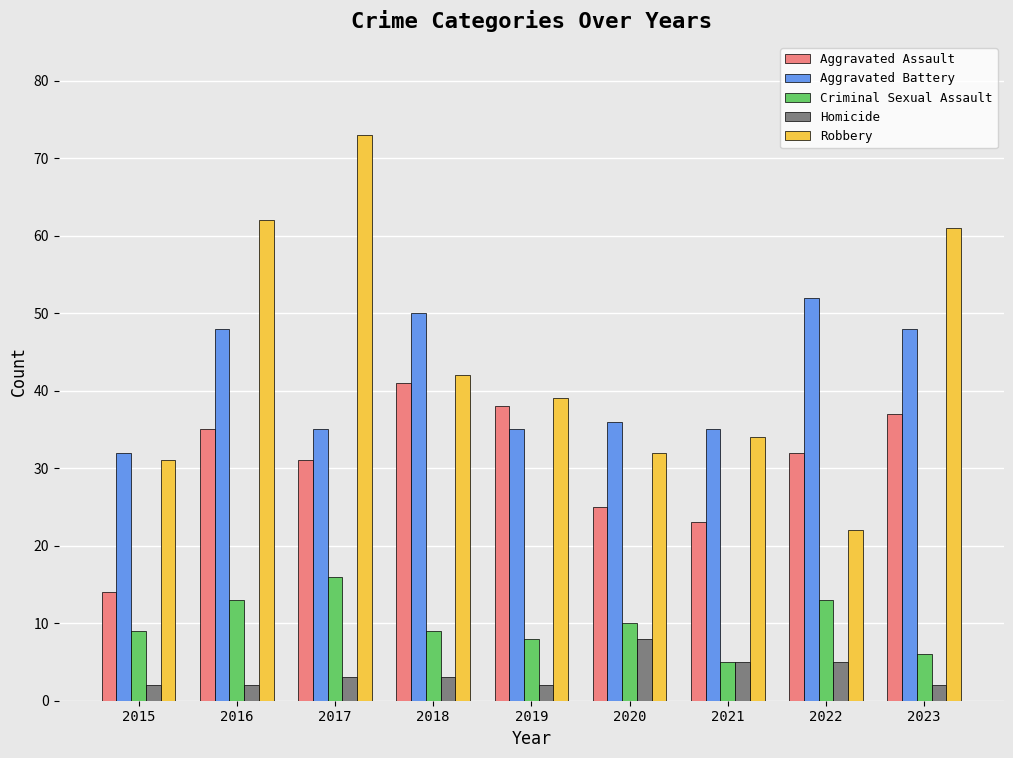

Reading left to right, transcribe all the data shown in this chart.

Aggravated Assault: 2015=14	2016=35	2017=31	2018=41	2019=38	2020=25	2021=23	2022=32	2023=37
Aggravated Battery: 2015=32	2016=48	2017=35	2018=50	2019=35	2020=36	2021=35	2022=52	2023=48
Criminal Sexual Assault: 2015=9	2016=13	2017=16	2018=9	2019=8	2020=10	2021=5	2022=13	2023=6
Homicide: 2015=2	2016=2	2017=3	2018=3	2019=2	2020=8	2021=5	2022=5	2023=2
Robbery: 2015=31	2016=62	2017=73	2018=42	2019=39	2020=32	2021=34	2022=22	2023=61